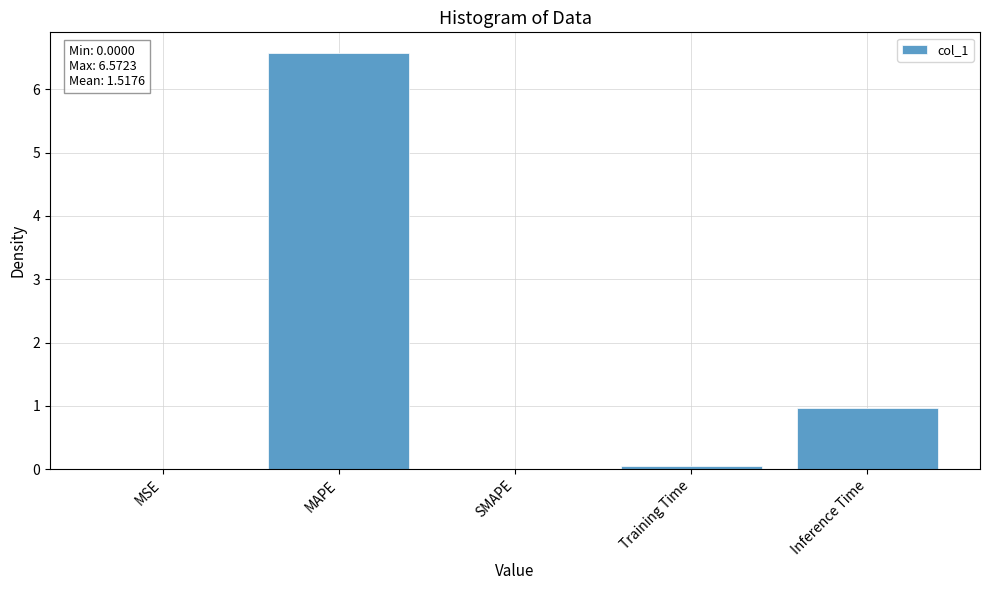

Which has a higher value, Training Time or MAPE?

MAPE